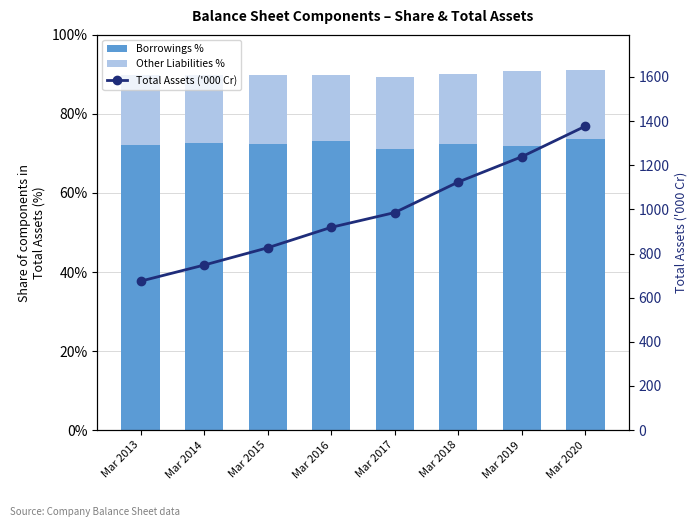

How many data points in Borrowings % are above 72?

6